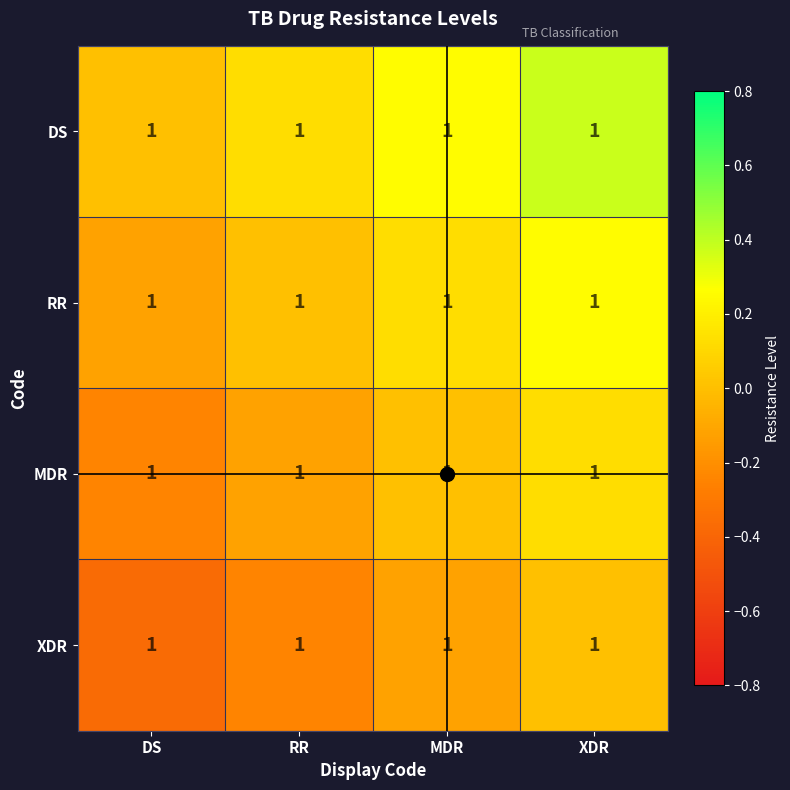

The RR series shows -0.2 at RR. True or false?

False